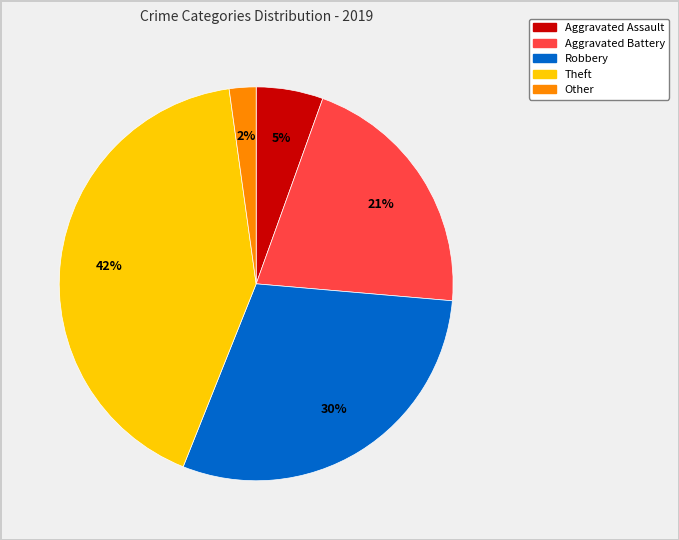

Which has a higher value, Robbery or Theft?

Theft